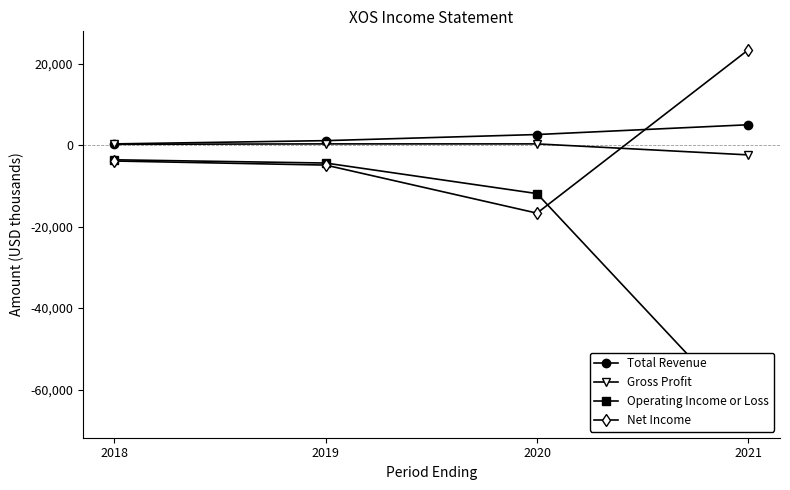

Read the Gross Profit value at 2019.

300